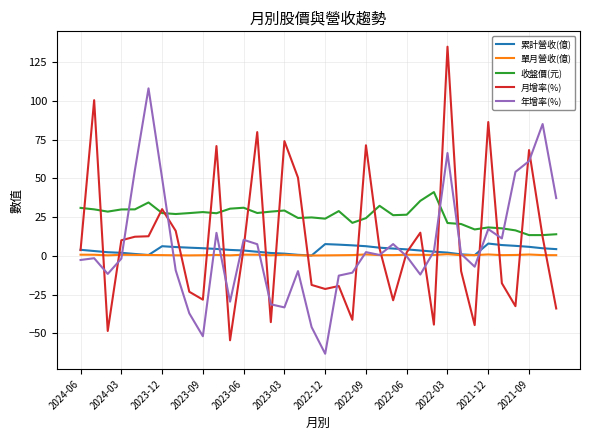

What is the highest value of the 累計營收(億) series?

8.0